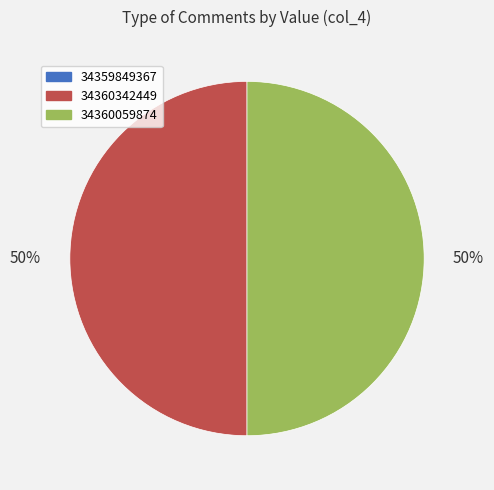

To the nearest percent, what percentage of the pie is 34360342449?

50%